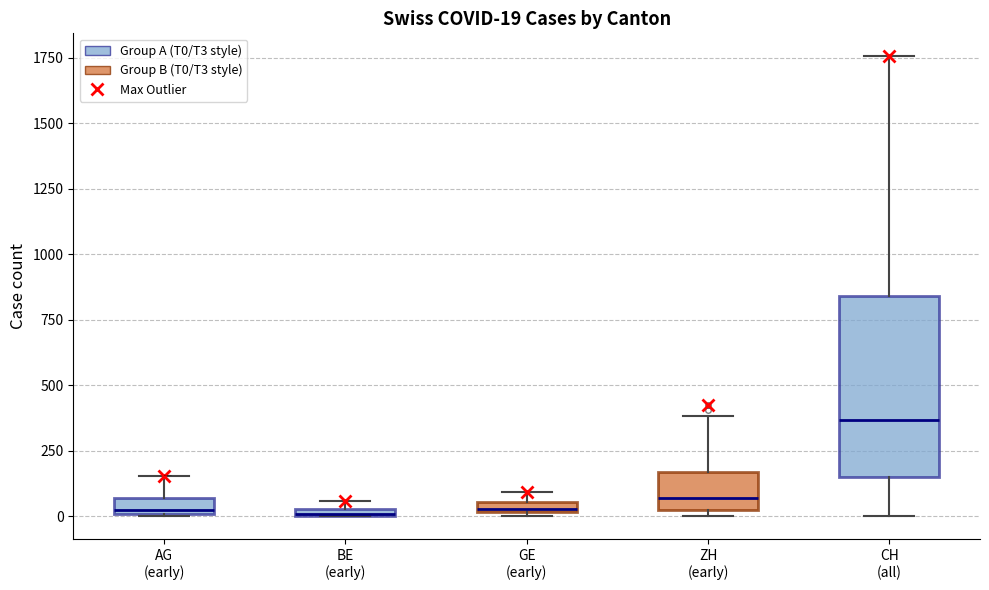

Which box is the tallest, from its lower edge to its upper edge?

CH (all)